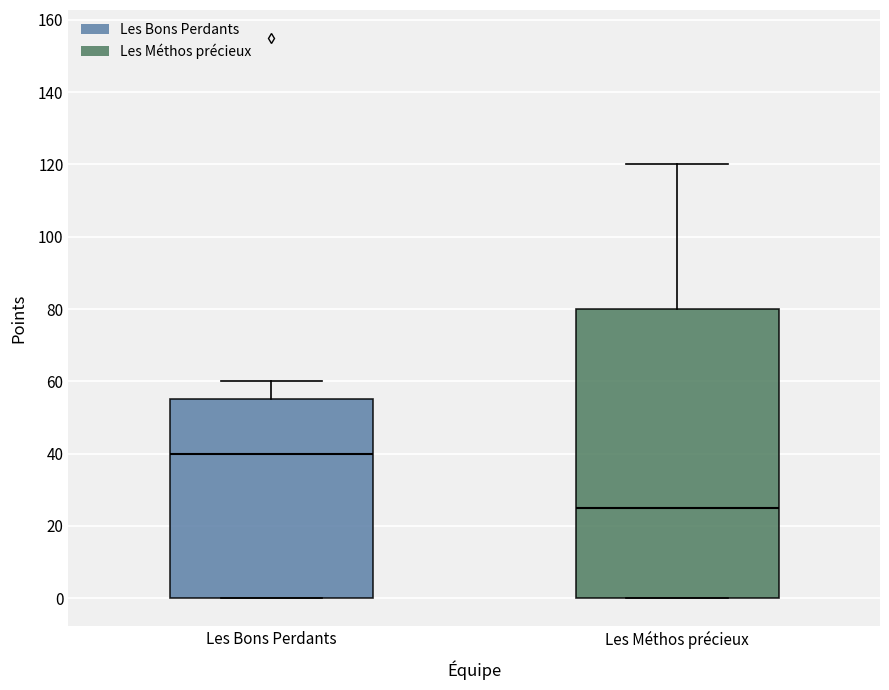

Which box is the tallest, from its lower edge to its upper edge?

Les Méthos précieux